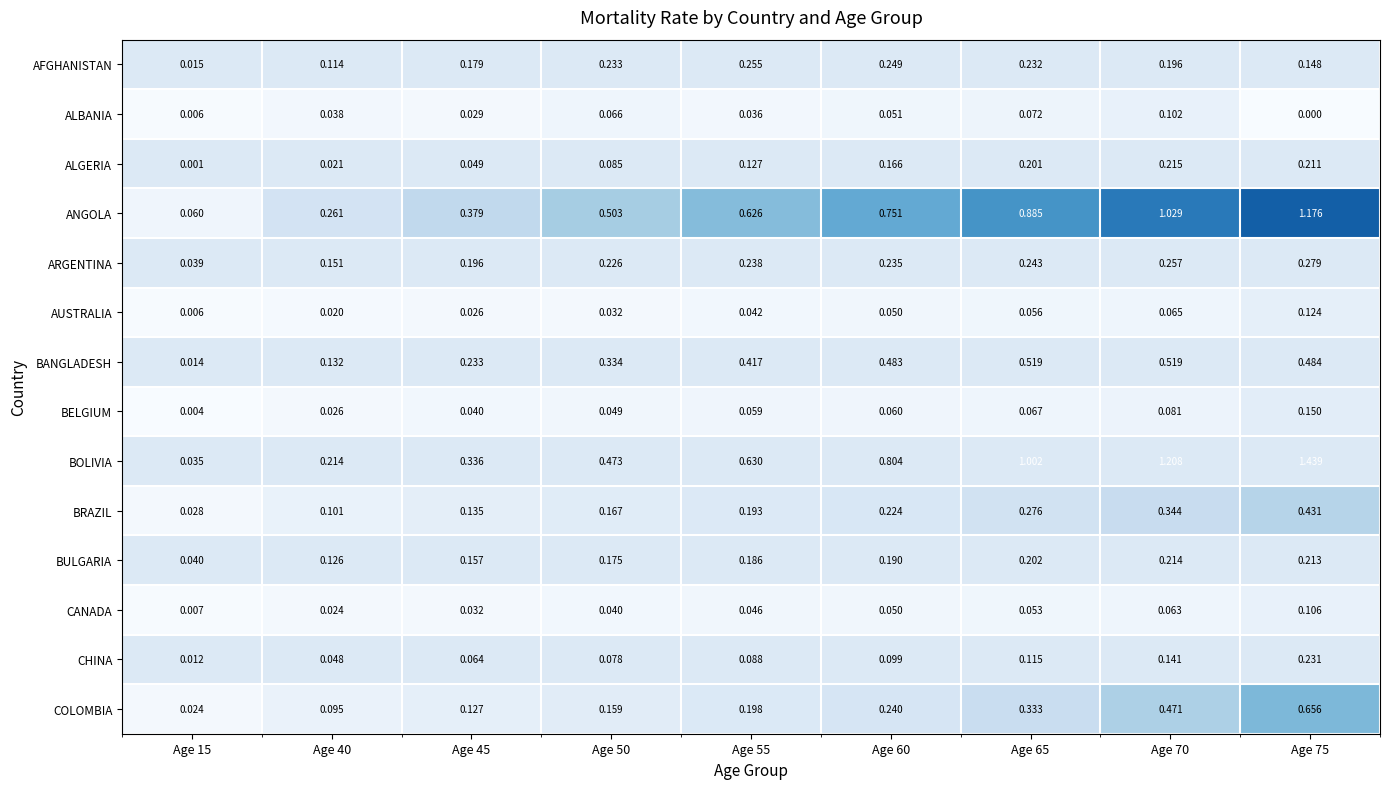

At how many categories does at least one series exceed 0?

9